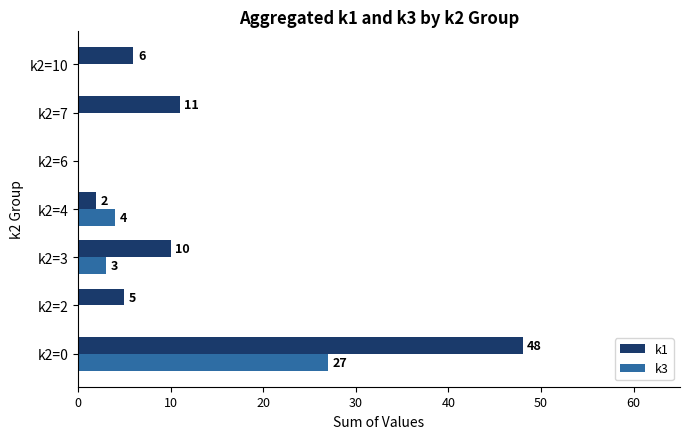

Between k2=0 and k2=3, which series saw the biggest shift?

k1